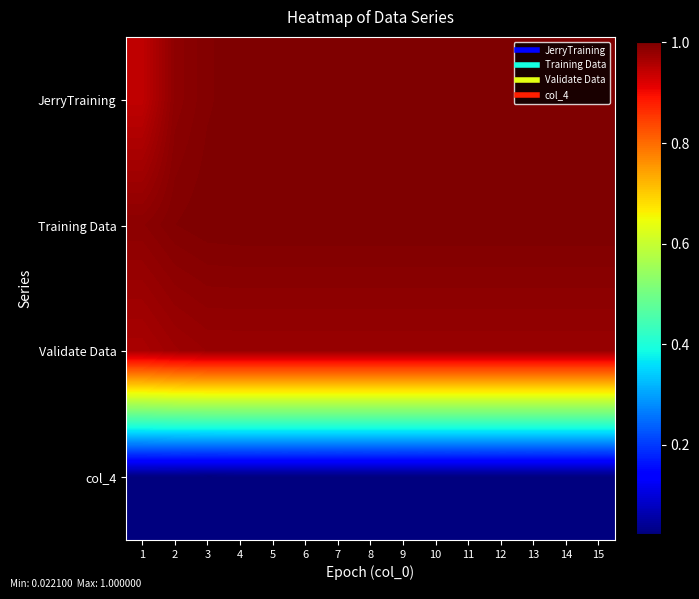

At which category is the sum across all series the highest?

5